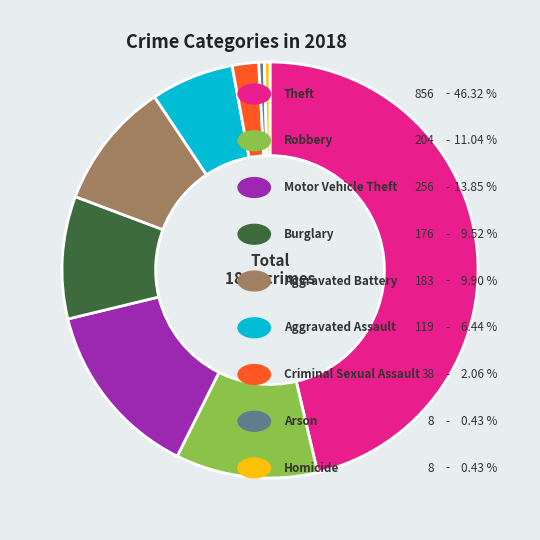

Is there any slice that represents more than half of the pie?

No